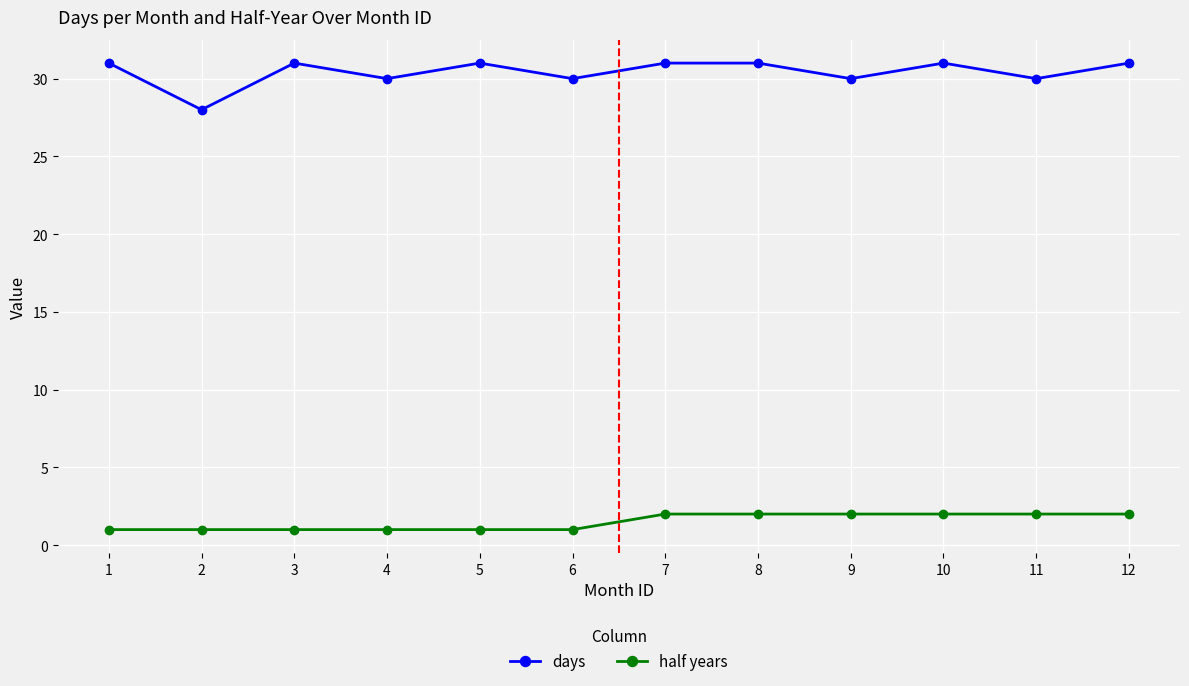

What is the minimum value shown in the chart?

1